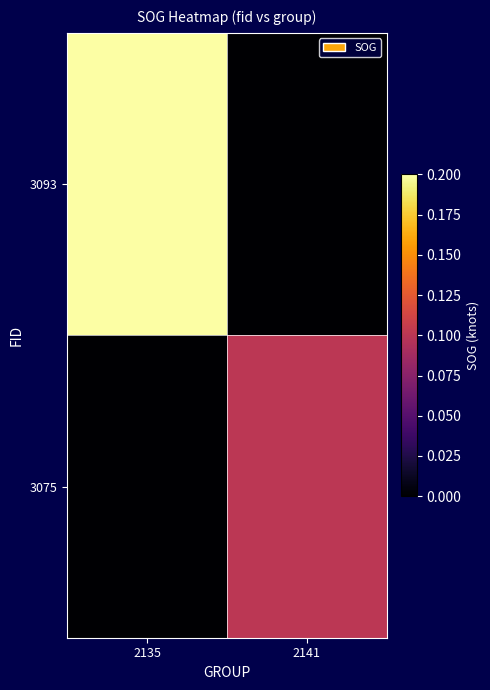

Reading right to left, extract all data points from this chart.

3093: 2141=0.0	2135=0.2
3075: 2141=0.1	2135=0.0